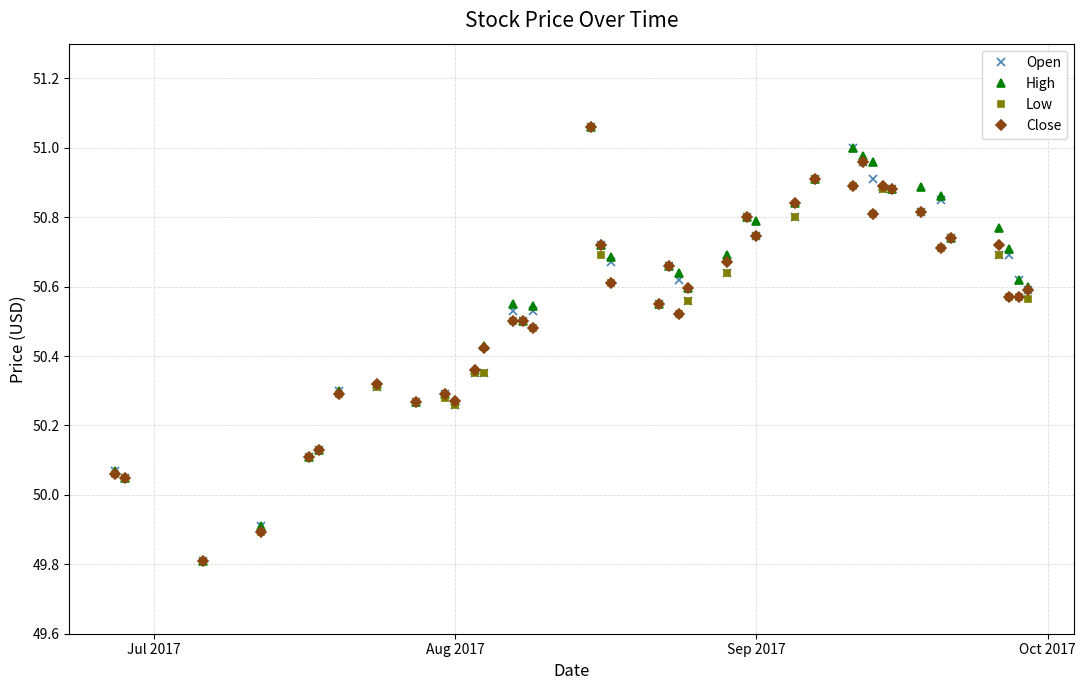

Is this an area chart (filled region under the line)?

No